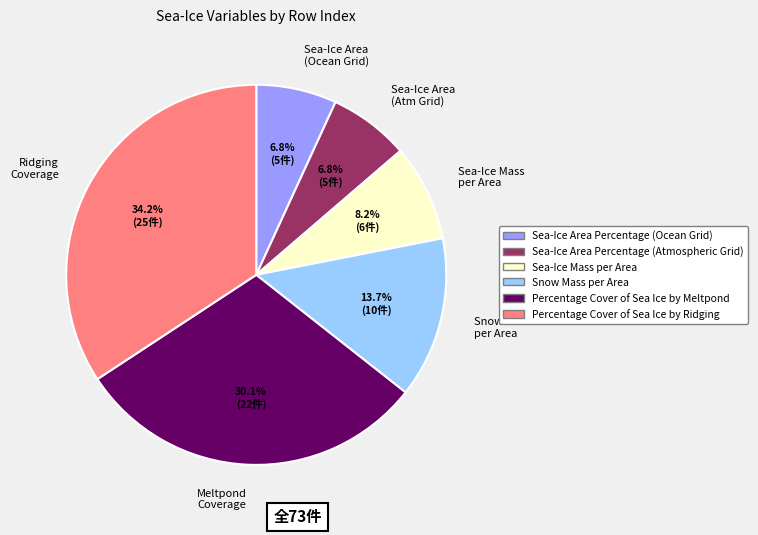

What is the largest slice in the pie chart?

Ridging Coverage